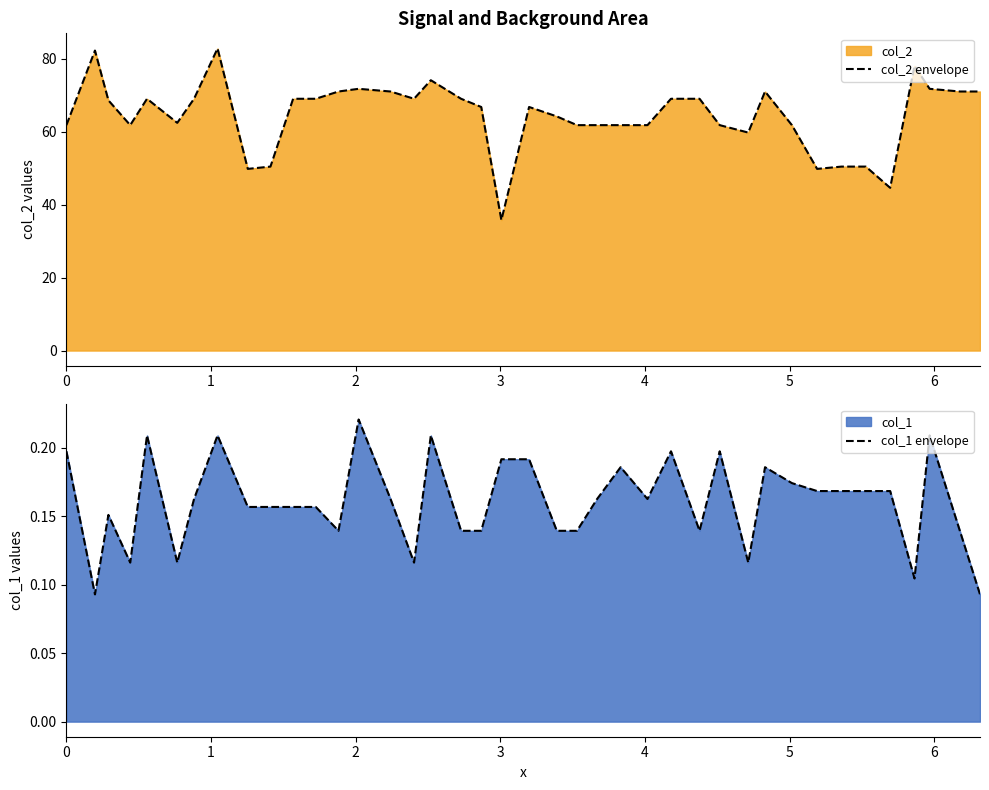

What is the average value of the col_1 envelope series?

0.2